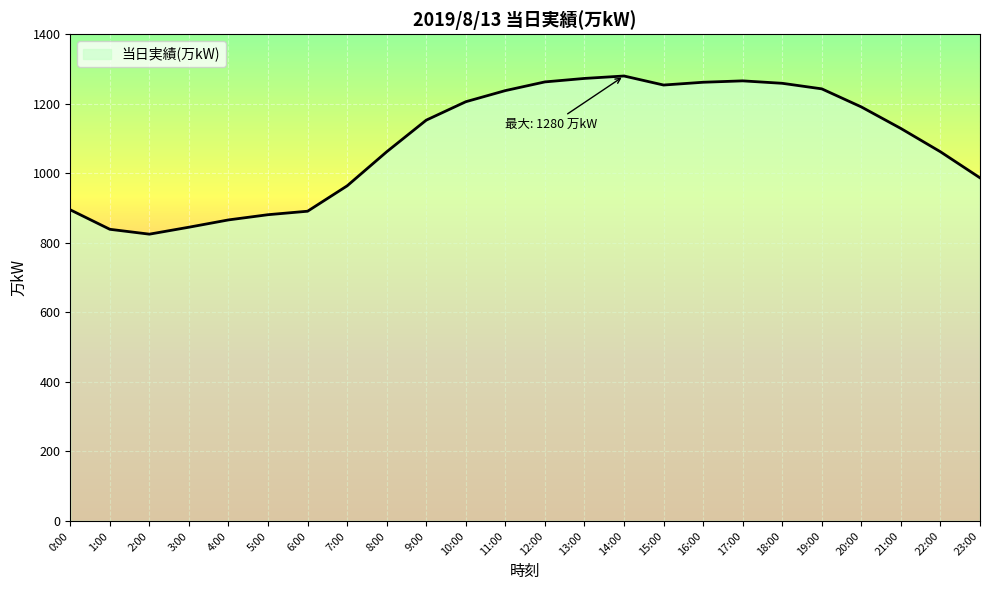

Read the value at 19:00.

1243